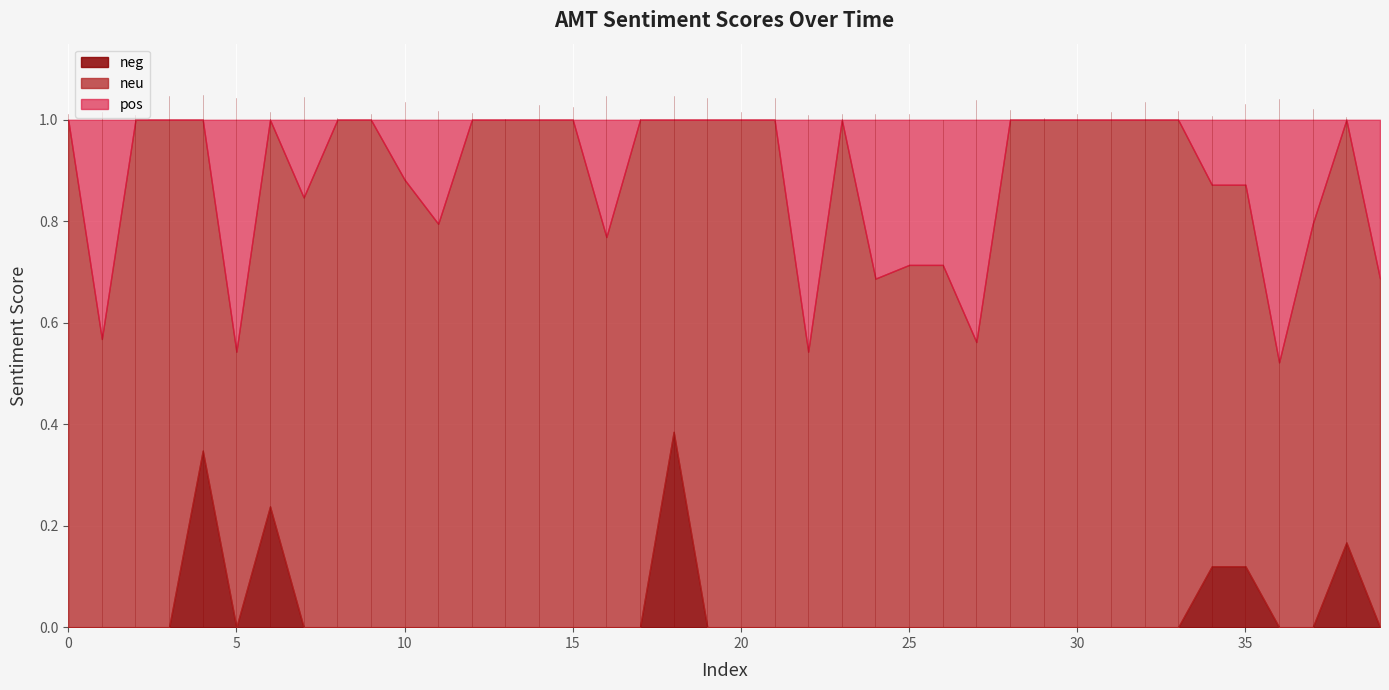

How many data points in neg are above 0?

6